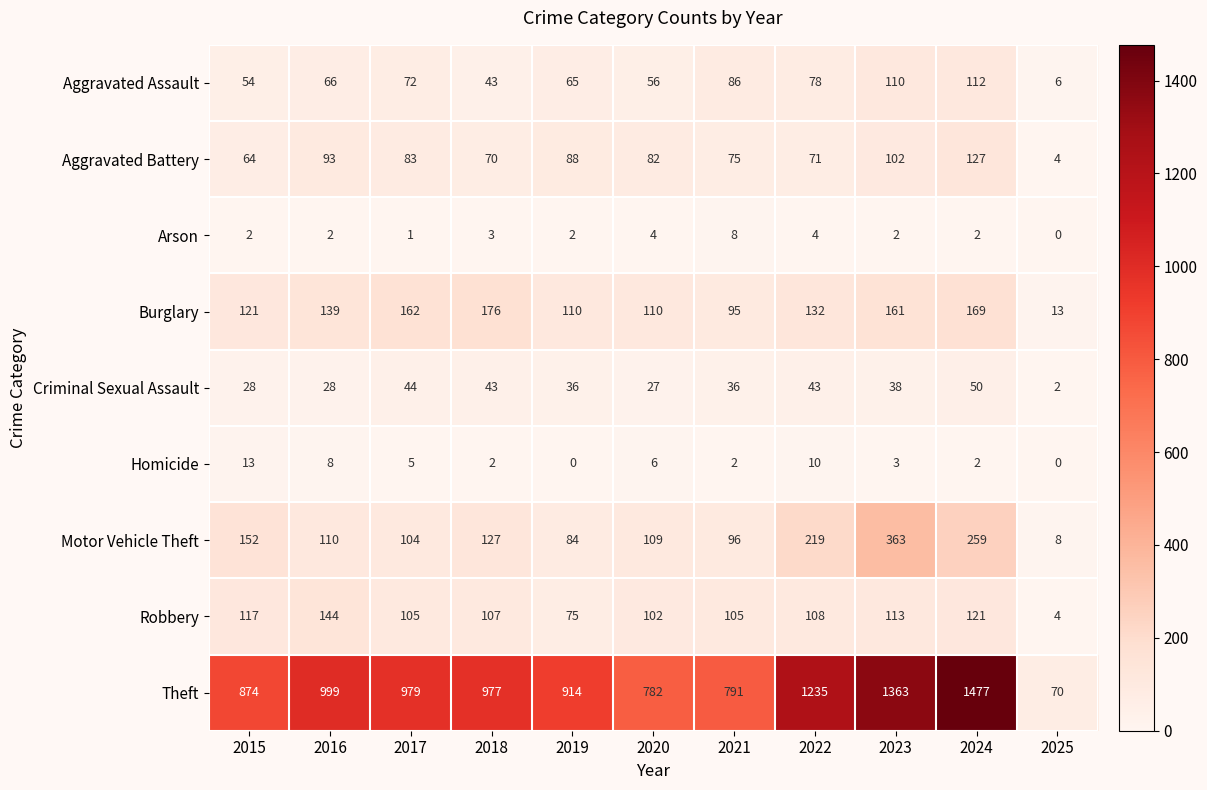

Count the number of data series in this chart.

9